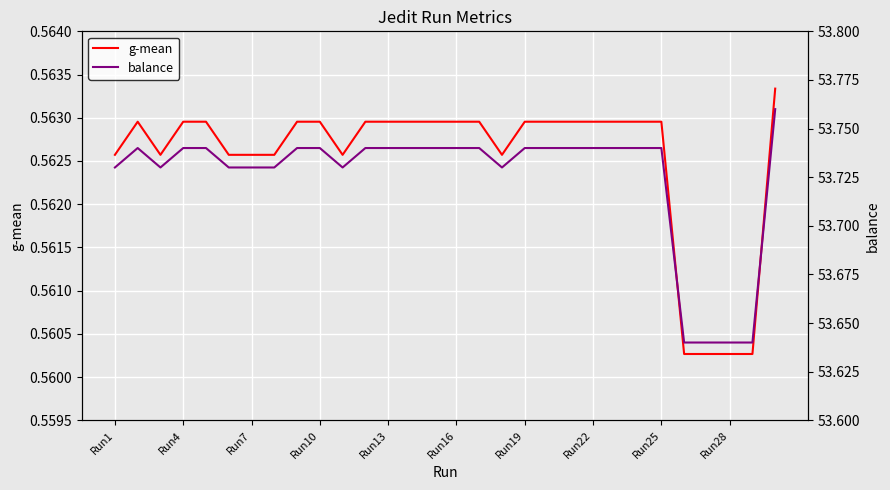

What is the total value across all series at Run7?

54.3